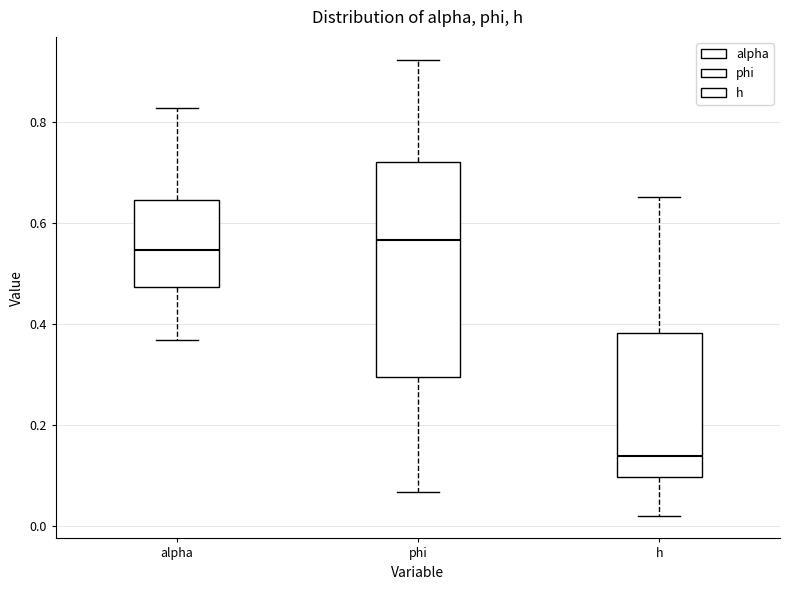

Reading left to right, read every box against the y-axis: the position of its median line, the range the box covers, and the ends of its whiskers. The values are not printed on the chart, so give them approximately, as read against the axis.

alpha: median 0.54, box 0.48 to 0.64, whiskers 0.36 to 0.82
phi: median 0.56, box 0.30 to 0.72, whiskers 0.06 to 0.92
h: median 0.14, box 0.10 to 0.38, whiskers 0.02 to 0.66